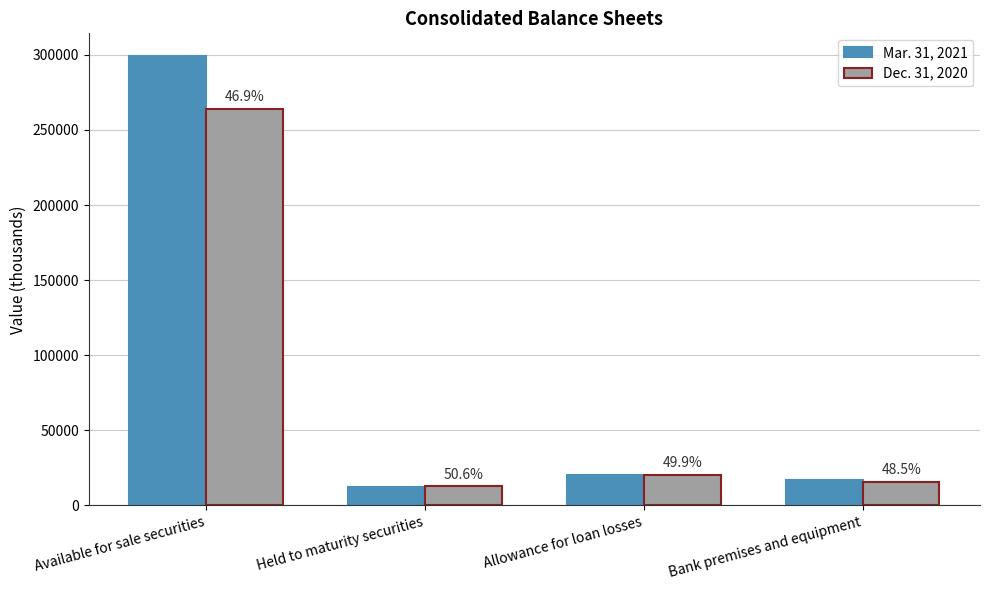

What are all the series names shown in the legend?

Mar. 31, 2021, Dec. 31, 2020